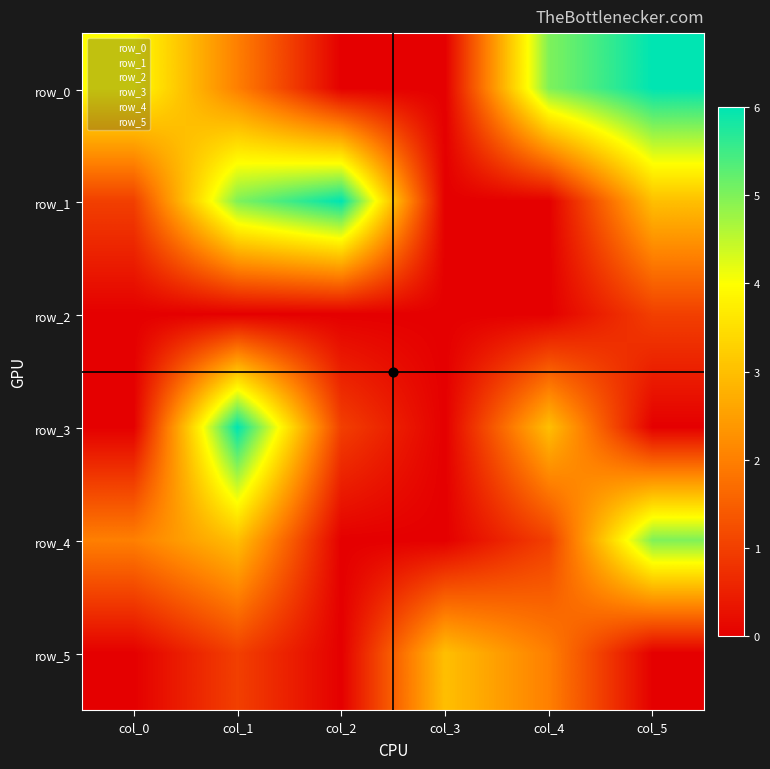

Which has a higher value, col_5 or col_4?

col_5